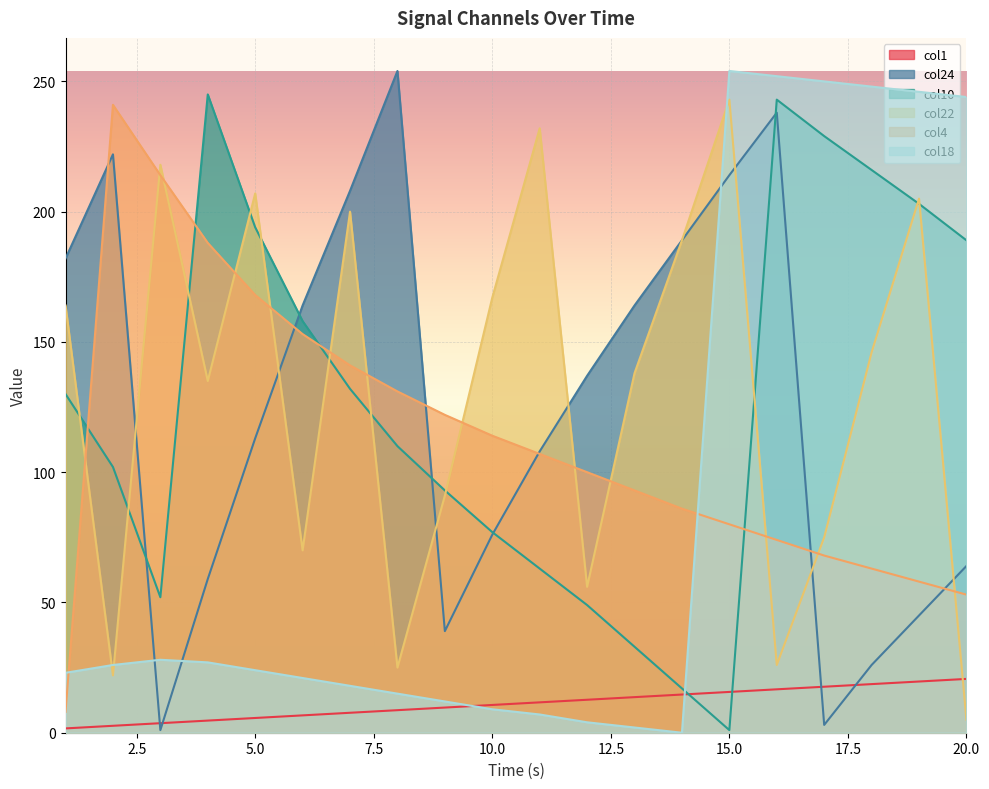

What is the value of the col18 point at the 13th from the left?

2.0